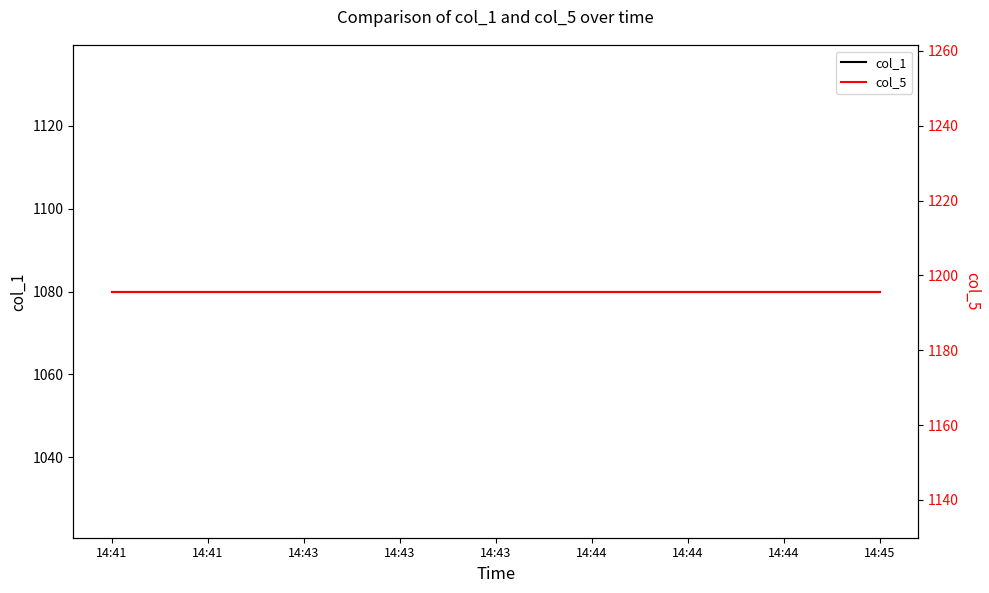

List the series in order of their peak value, lowest first.

col_1, col_5